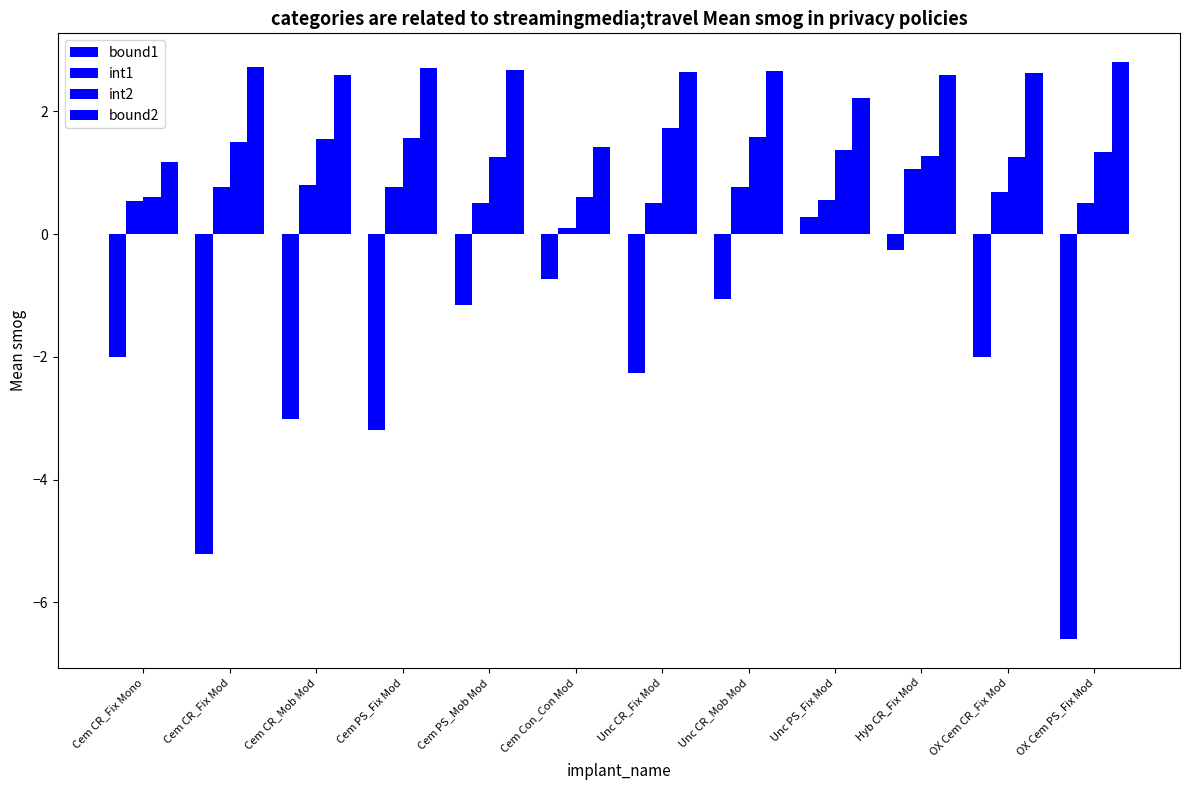

Reading right to left, transcribe all the data shown in this chart.

bound1: -6.6	-2.0	-0.3	0.3	-1.1	-2.3	-0.7	-1.2	-3.2	-3.0	-5.2	-2.0
int1: 0.5	0.7	1.1	0.6	0.8	0.5	0.1	0.5	0.8	0.8	0.8	0.5
int2: 1.3	1.3	1.3	1.4	1.6	1.7	0.6	1.3	1.6	1.6	1.5	0.6
bound2: 2.8	2.6	2.6	2.2	2.7	2.6	1.4	2.7	2.7	2.6	2.7	1.2